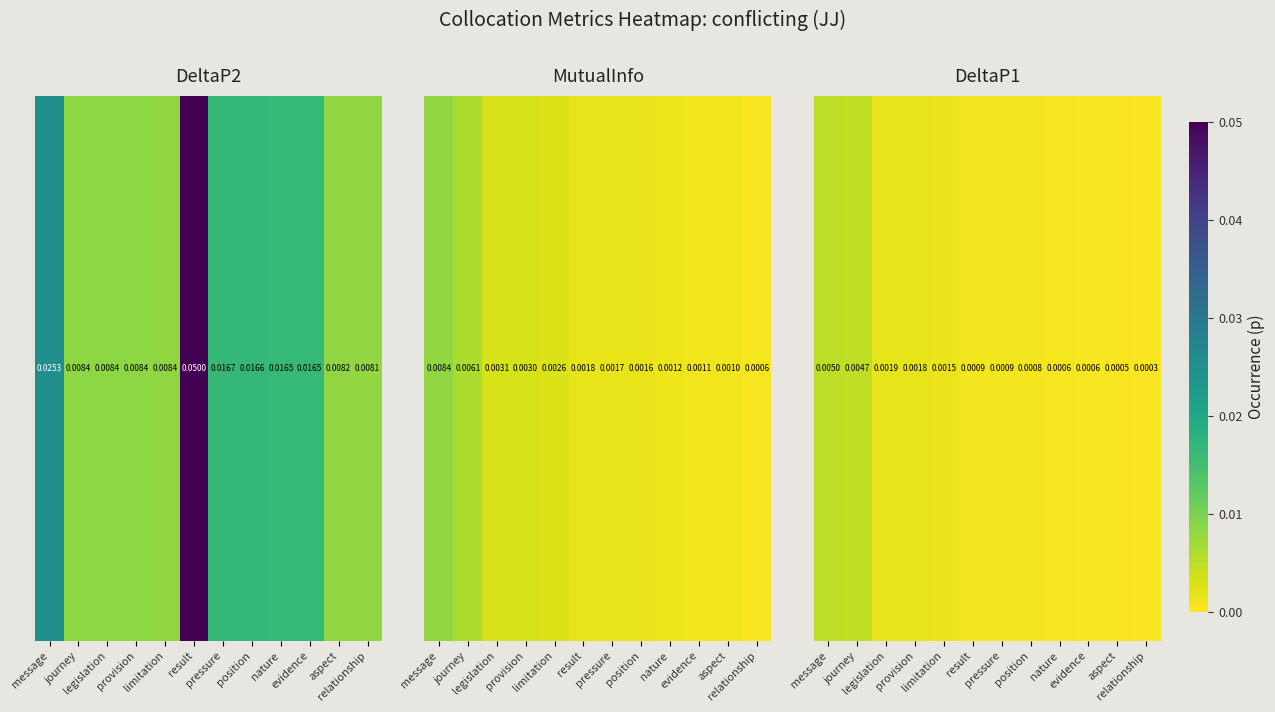

Rank the categories by value from highest to lowest.

message, journey, legislation, provision, limitation, pressure, result, position, nature, evidence, aspect, relationship